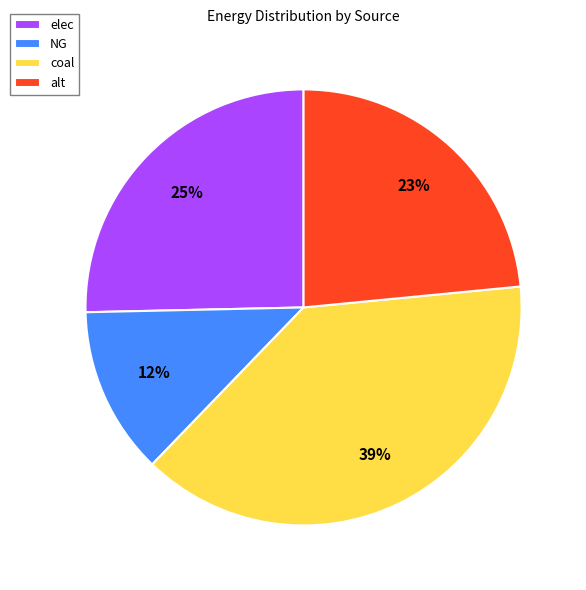

What is the ratio of the value at NG to the value at alt?

0.5